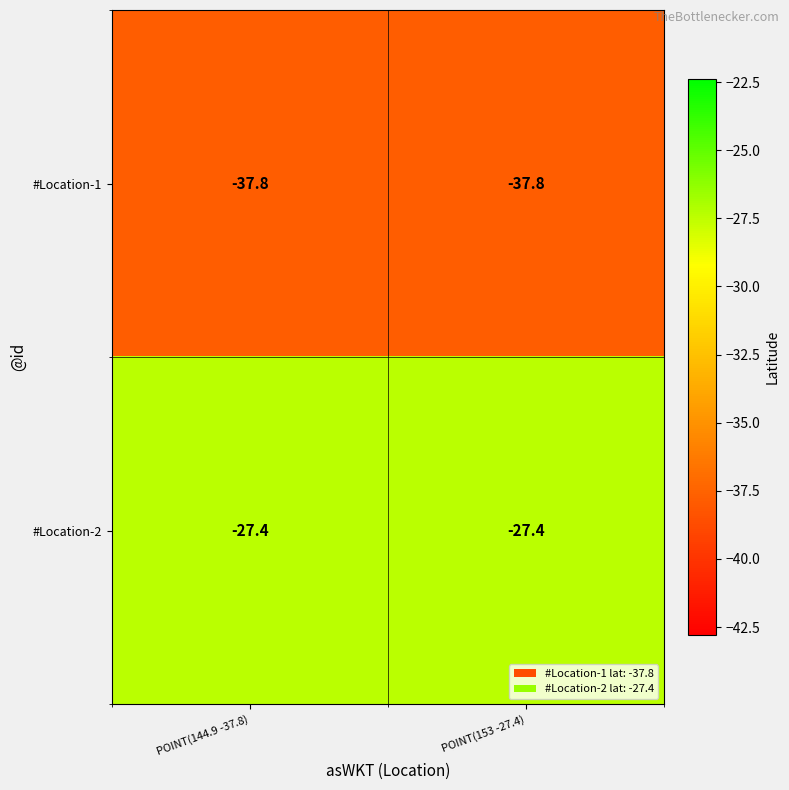

Reading right to left, what are all the values shown in this chart?

#Location-1: -37.8	-37.8
#Location-2: -27.4	-27.4